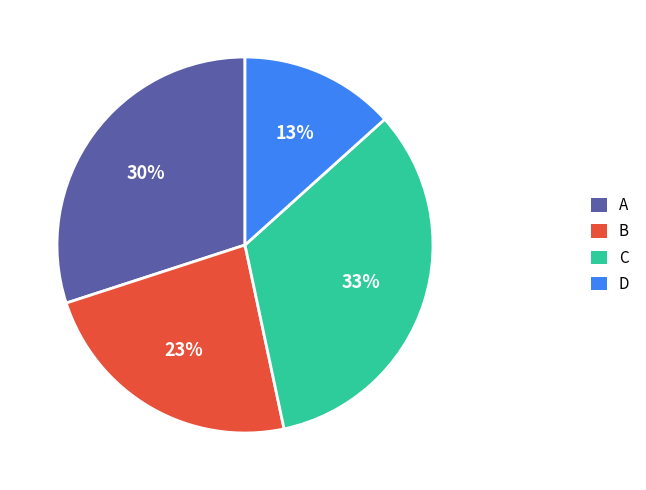

To the nearest percent, what is the average slice percentage?

25%